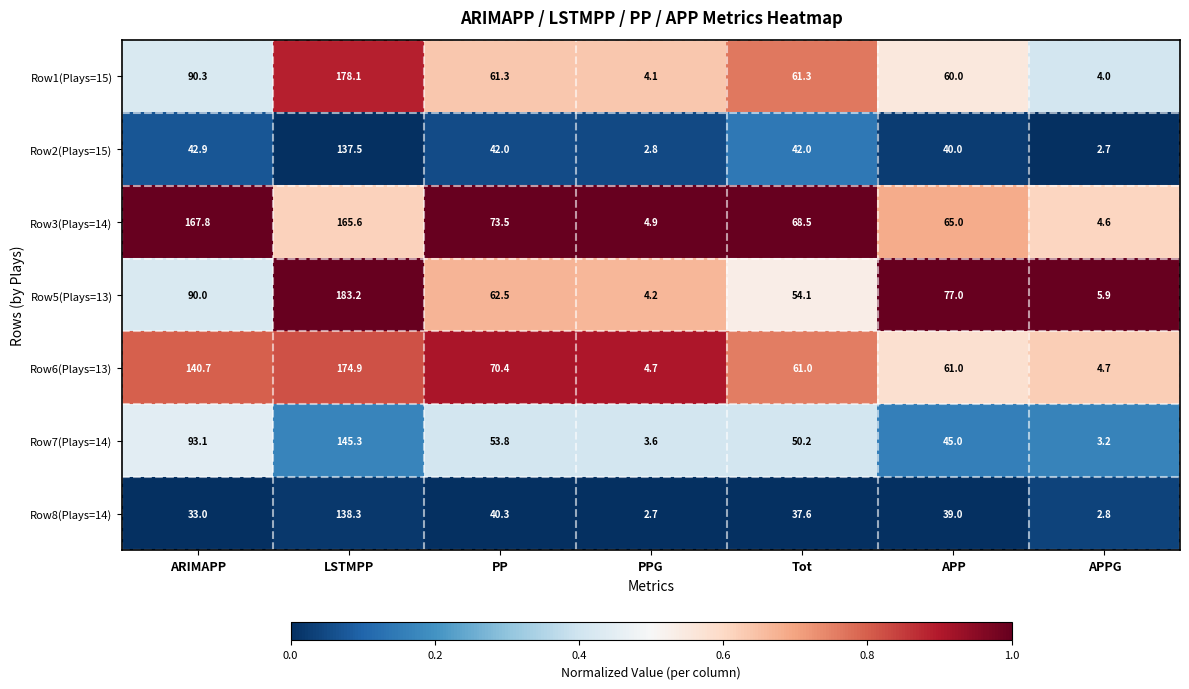

What is the total value across all series at LSTMPP?

1122.9